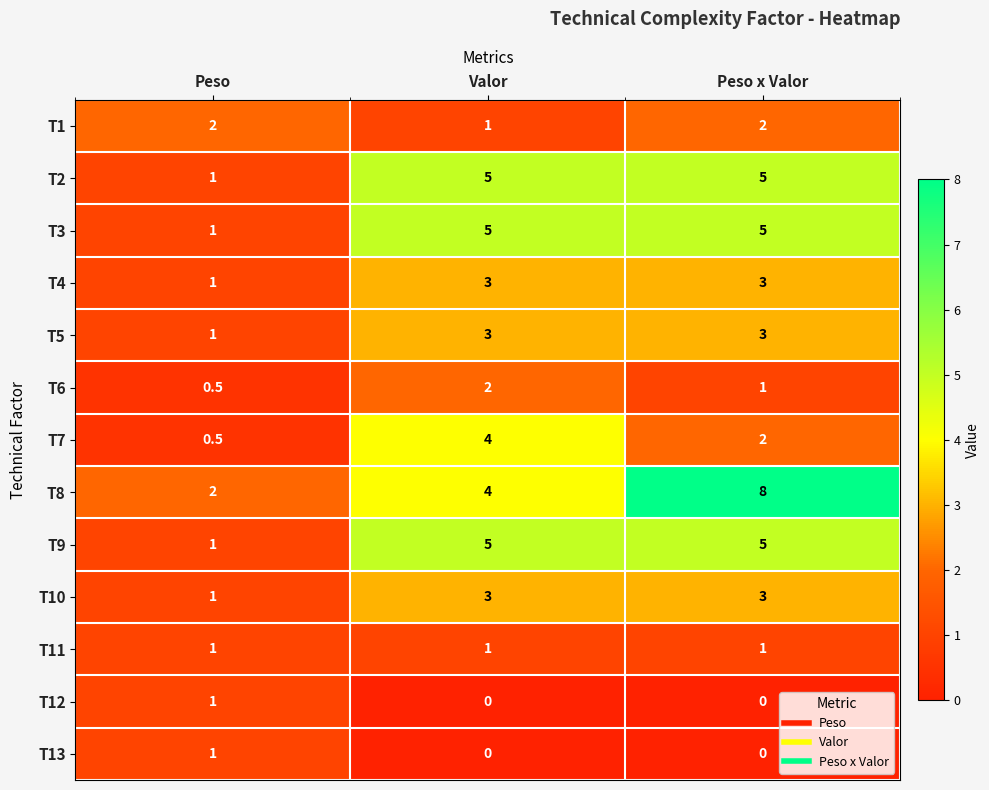

What is the average value of the T10 series?

2.3